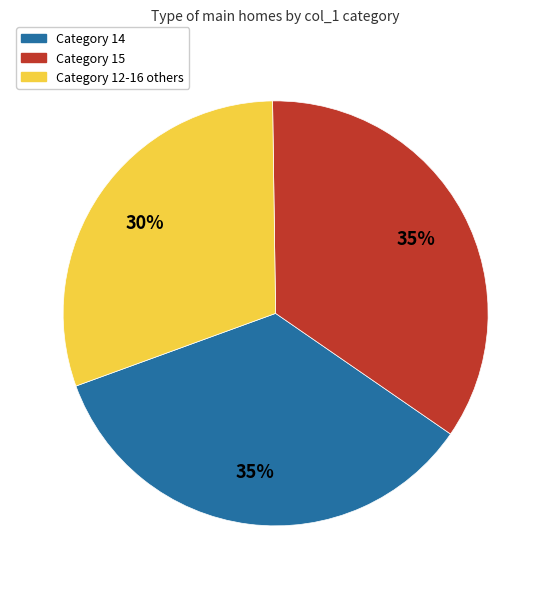

Is there any slice that represents more than half of the pie?

No